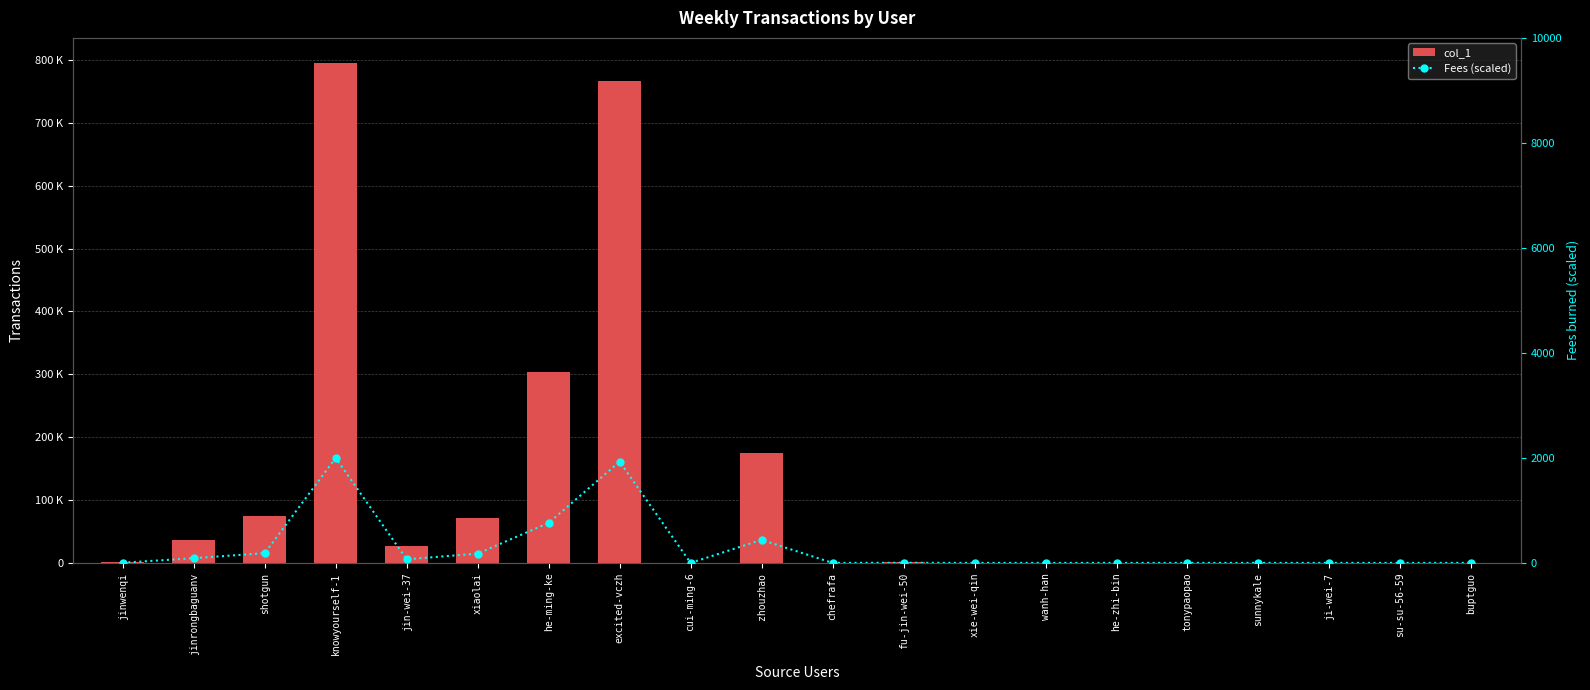

Rank the categories by col_1 value from lowest to highest.

cui-ming-6, su-su-56-59, he-zhi-bin, sunnykale, xie-wei-qin, wanh-han, tonypaopao, ji-wei-7, chefrafa, buptguo, fu-jin-wei-50, jinwenqi, jin-wei-37, jinrongbaguanv, xiaolai, shotgun, zhouzhao, he-ming-ke, excited-vczh, knowyourself-1